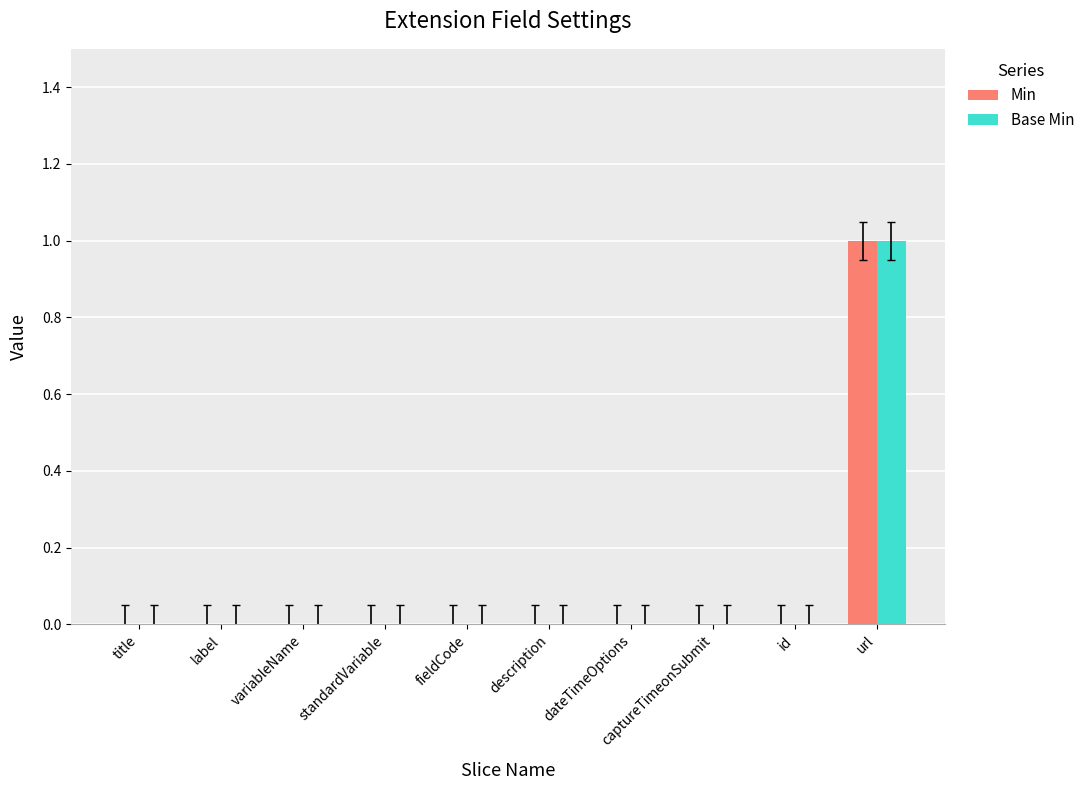

Is it true that Min equals 0 at label?

True